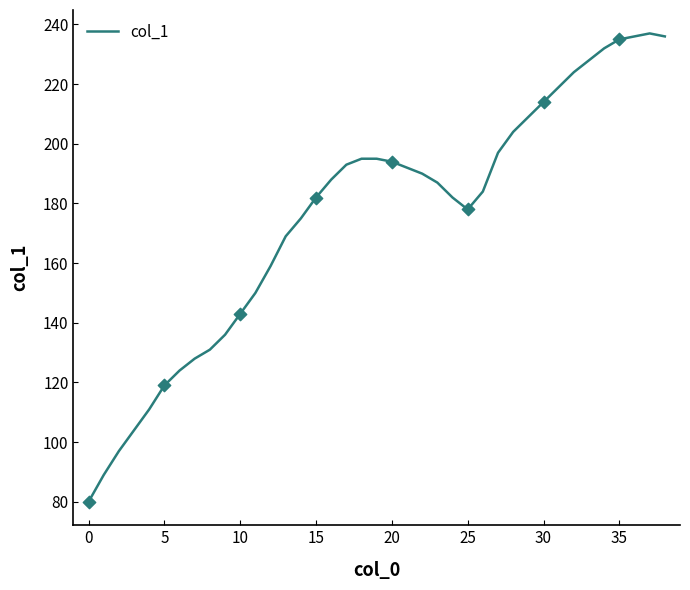

What is the smallest value displayed?

80